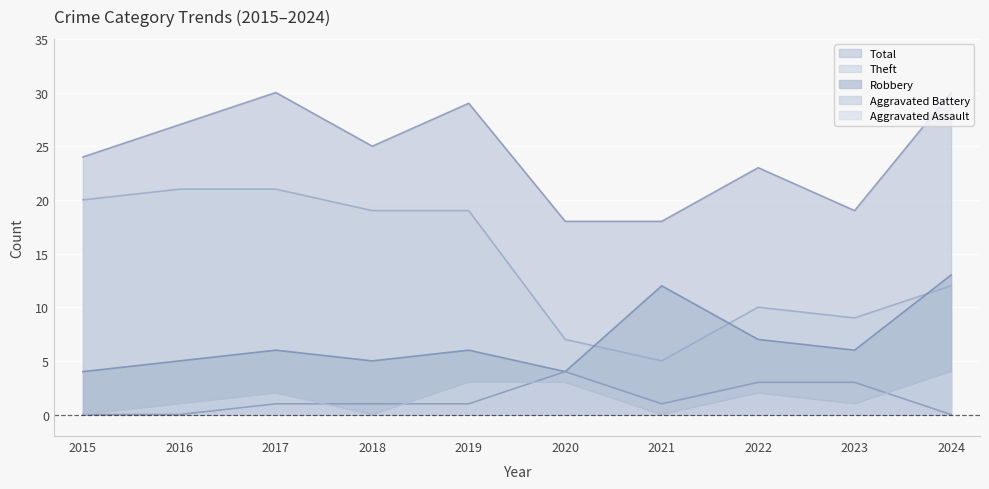

How many interior local peaks does the Aggravated Battery series have?

1